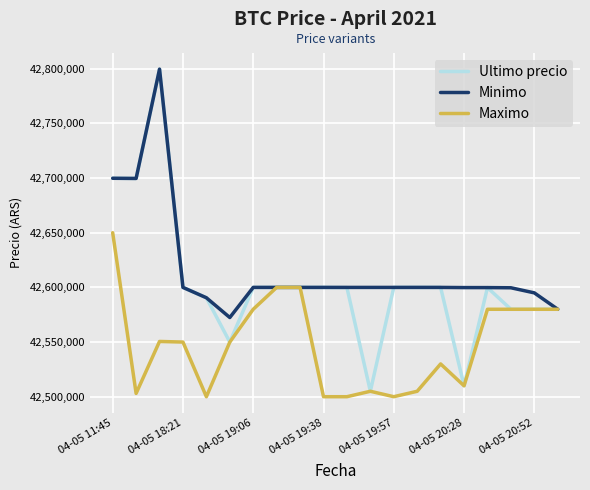

What is the lowest value of the Ultimo precio series?

42505000.0